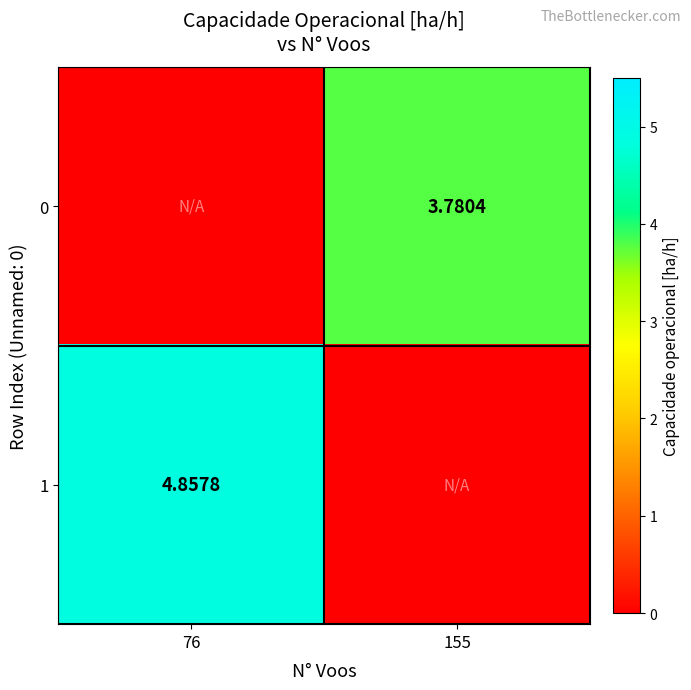

List the series in order of their peak value, highest first.

1, 0